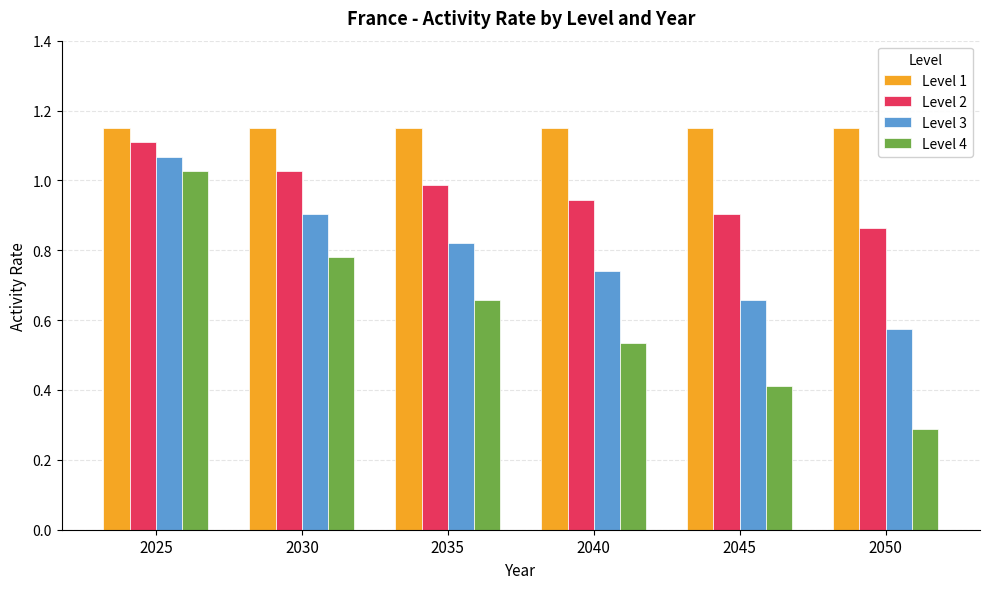

At 2050, list the series in order from smallest to largest.

Level 4, Level 3, Level 2, Level 1